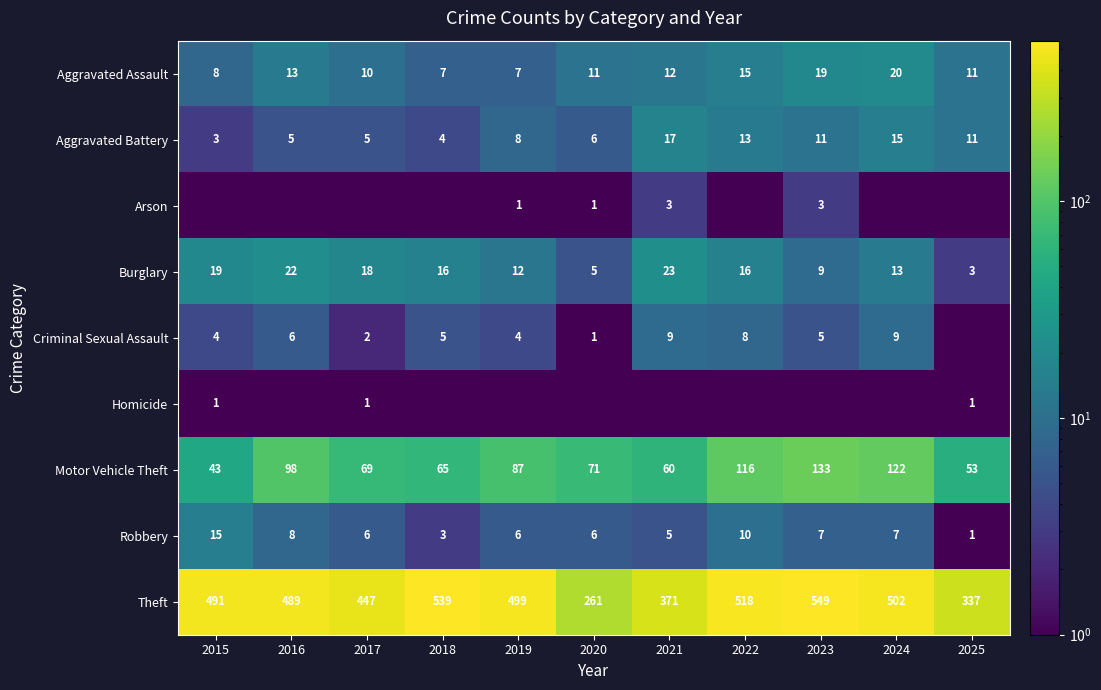

The Robbery series shows 10.0 at 2022. True or false?

True